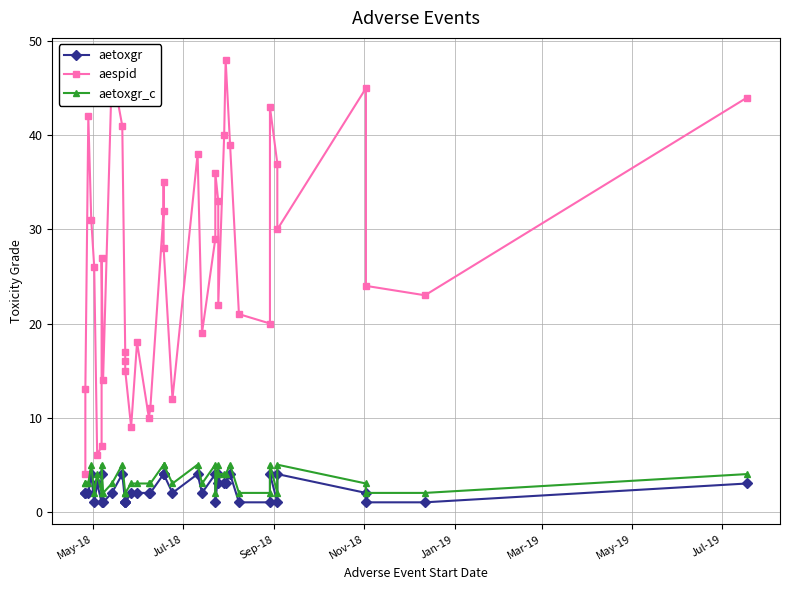

How many aetoxgr_c values are between 2 and 5?

40